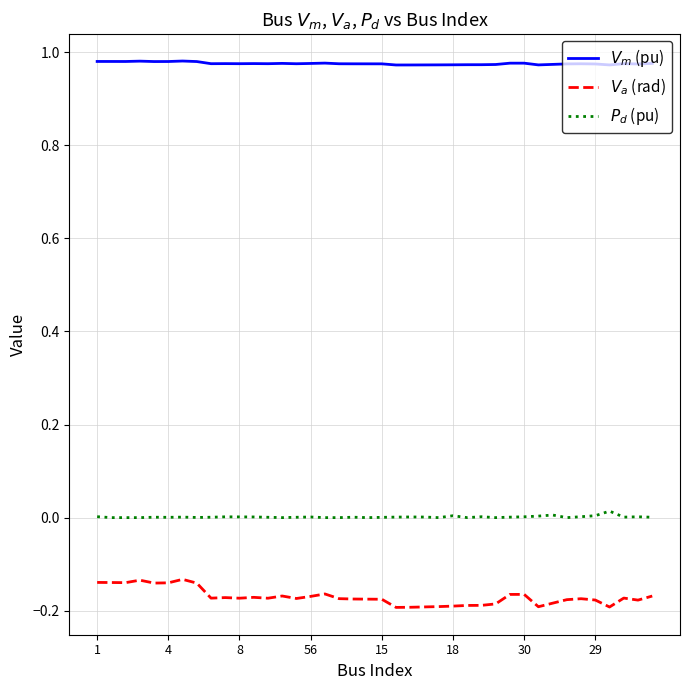

Which series has the widest spread of values?

$V_a$ (rad)